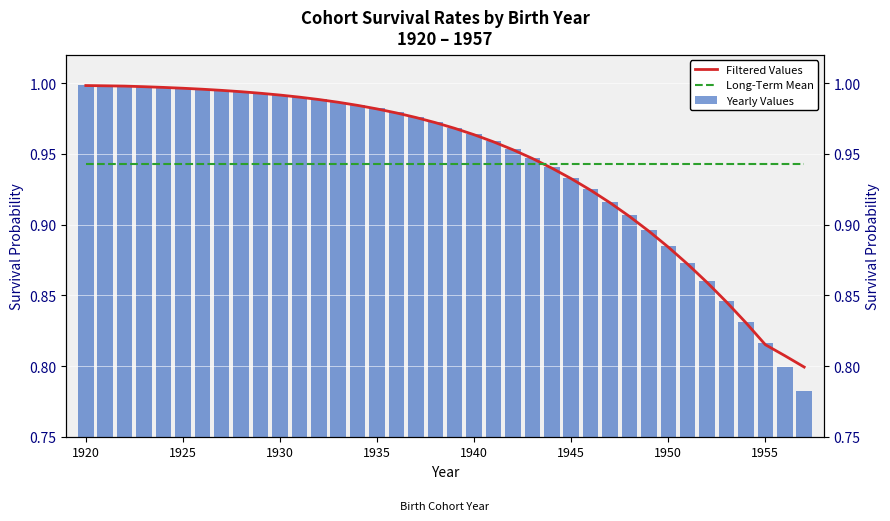

What is the difference between the maximum and minimum values in the Yearly Values series?

0.2